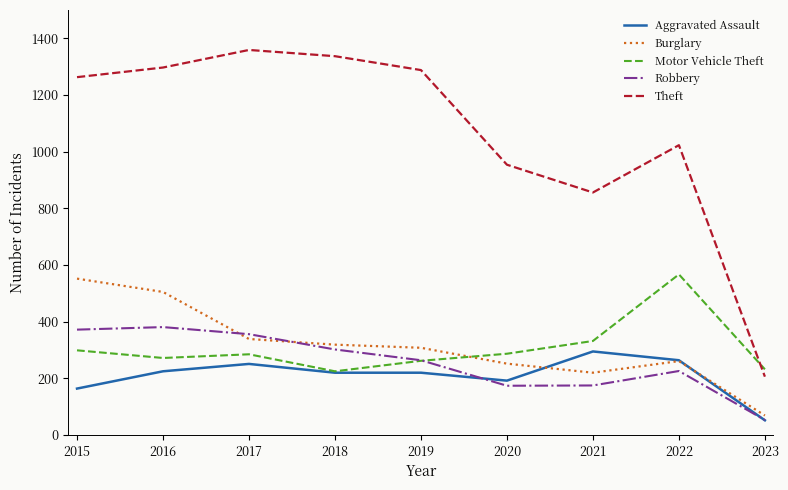

True or false: Theft and Robbery cross at least once.

False